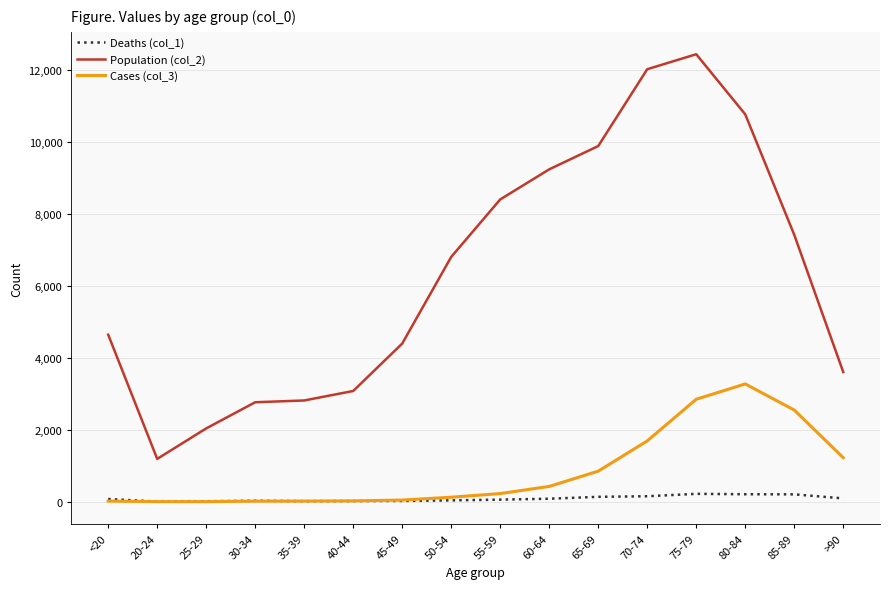

How many categories are shown in the chart?

16